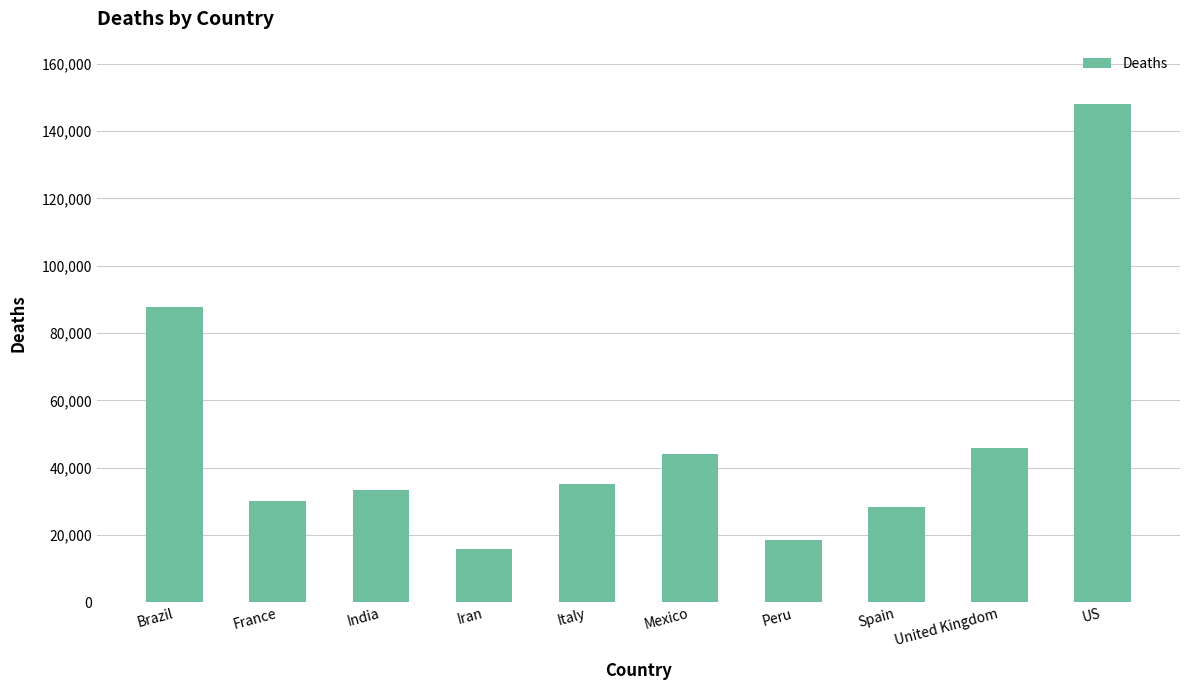

What is the ratio of the value at Peru to the value at United Kingdom?

0.4